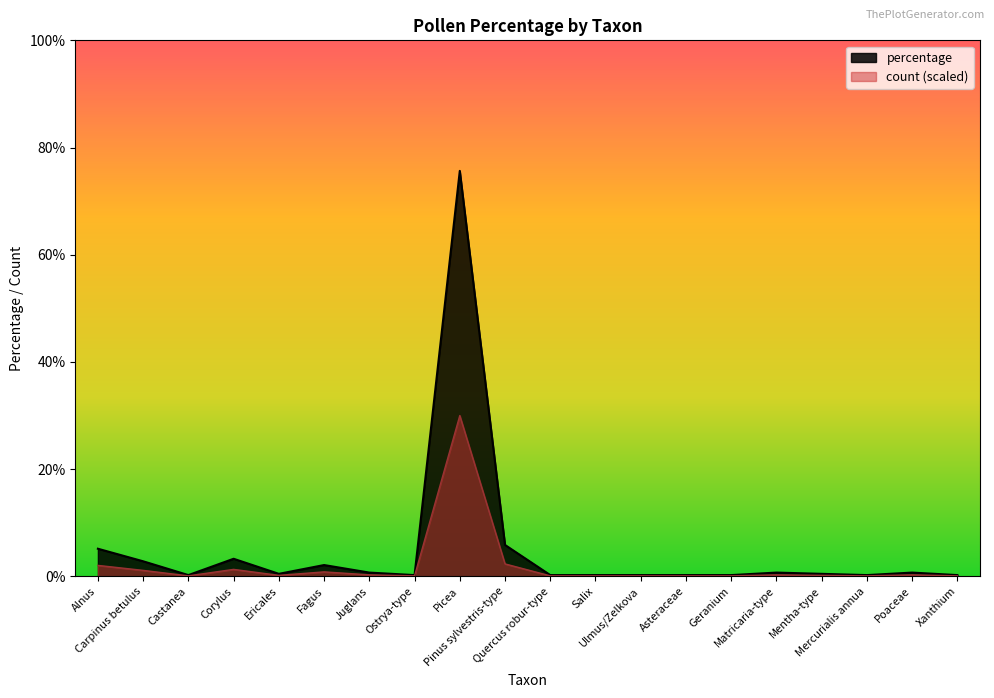

True or false: percentage has a value of 5.9 at Pinus sylvestris-type.

True